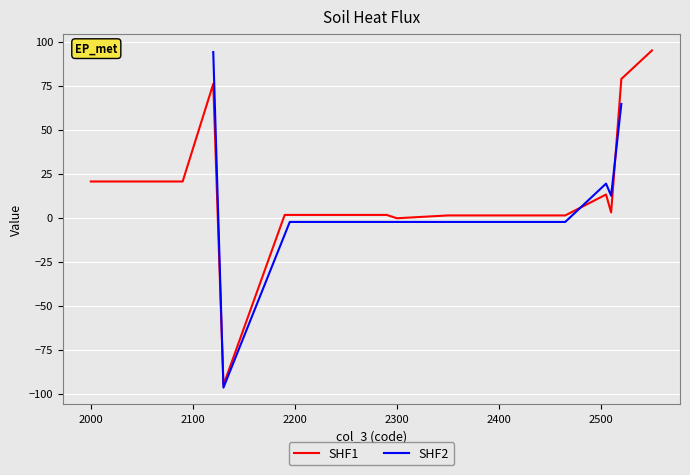

What is the highest value of the SHF1 series?

95.1